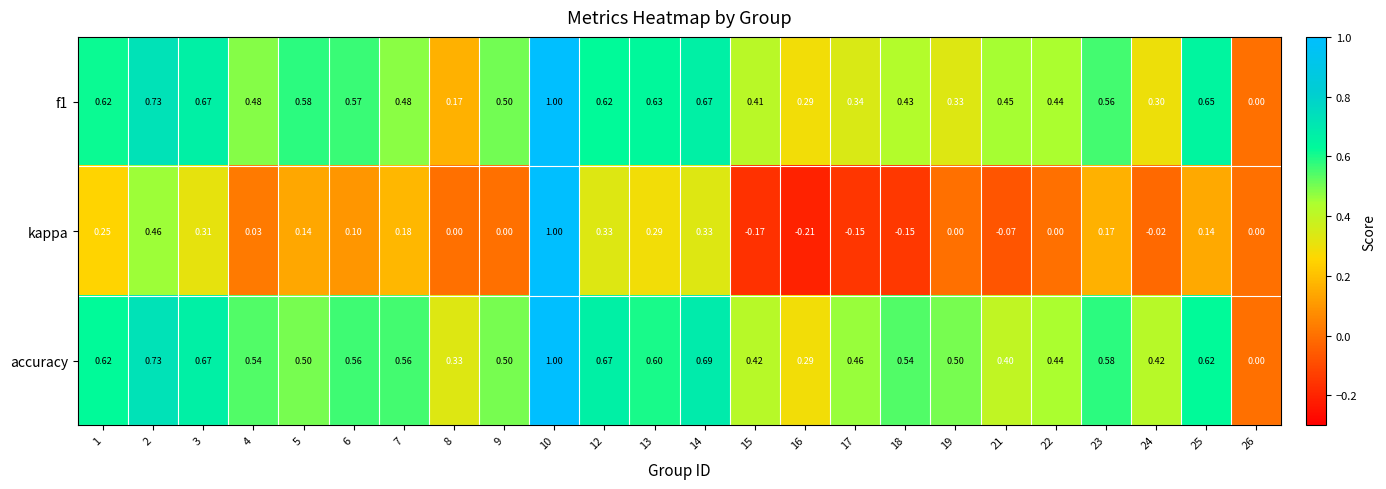

Is the value of kappa at 21 greater than the value of accuracy at 13?

No